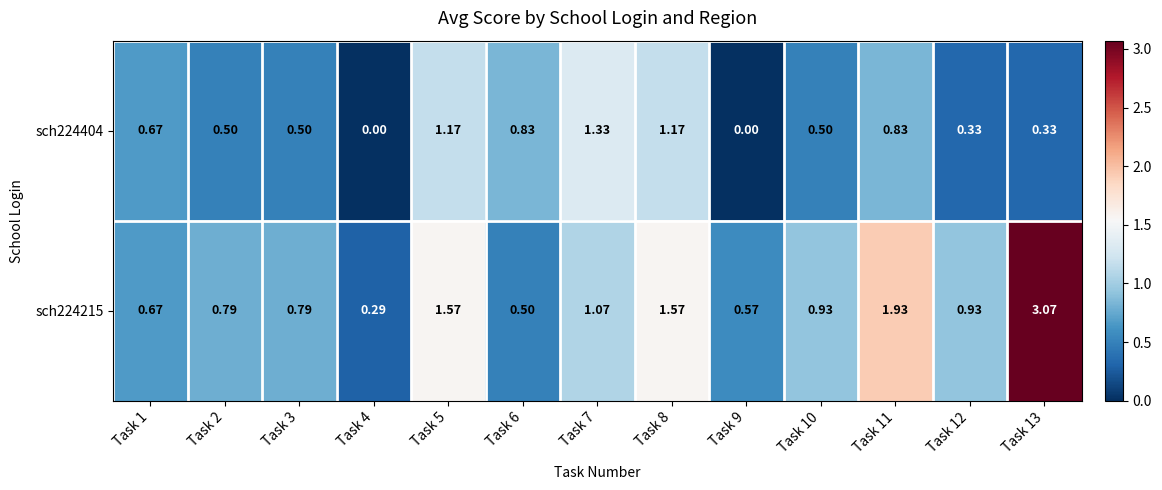

At Task 2, list the series in order from smallest to largest.

sch224404, sch224215